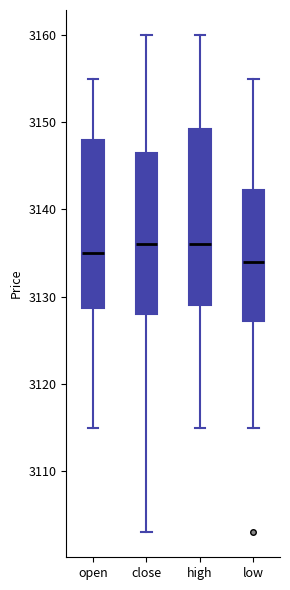

Reading left to right, read every box against the y-axis: the position of its median line, the range the box covers, and the ends of its whiskers. The values are not printed on the chart, so give them approximately, as read against the axis.

open: median 3135, box 3129 to 3148, whiskers 3115 to 3155
close: median 3136, box 3128 to 3147, whiskers 3103 to 3160
high: median 3136, box 3129 to 3149, whiskers 3115 to 3160
low: median 3134, box 3127 to 3142, whiskers 3115 to 3155